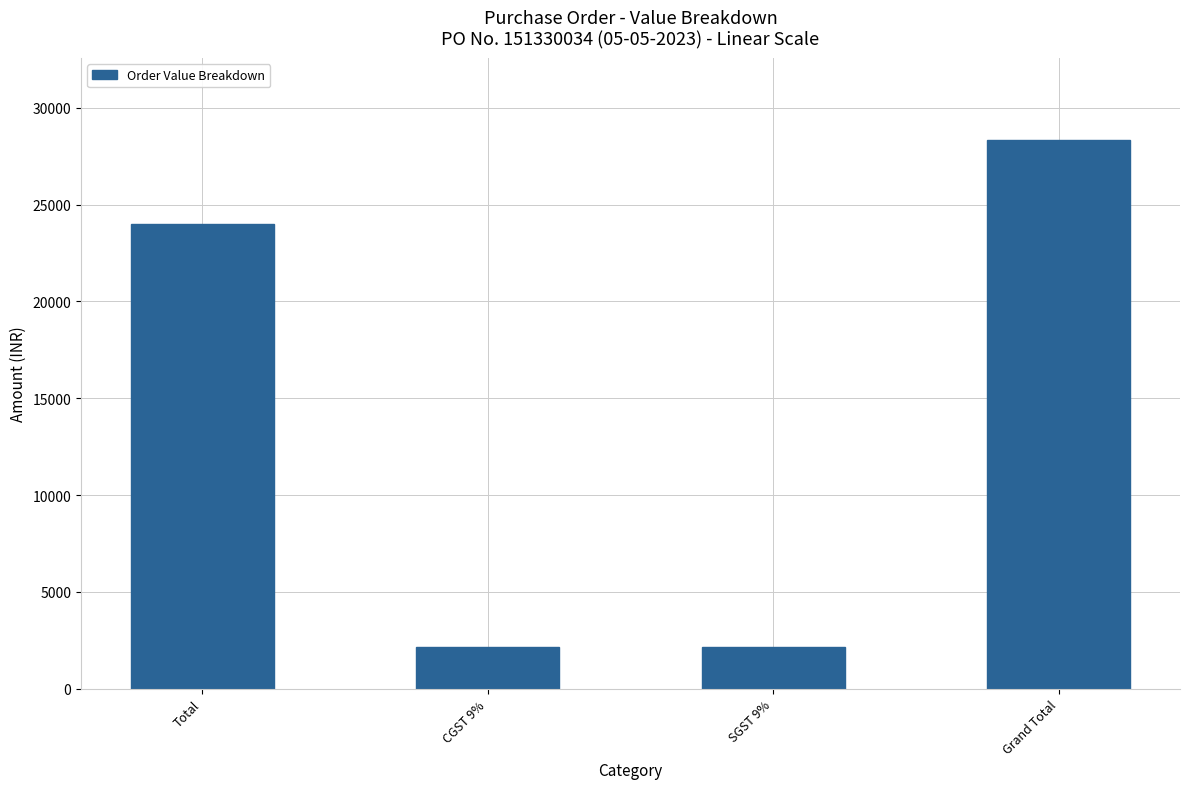

What is the change in value from Total to Grand Total?

+4320